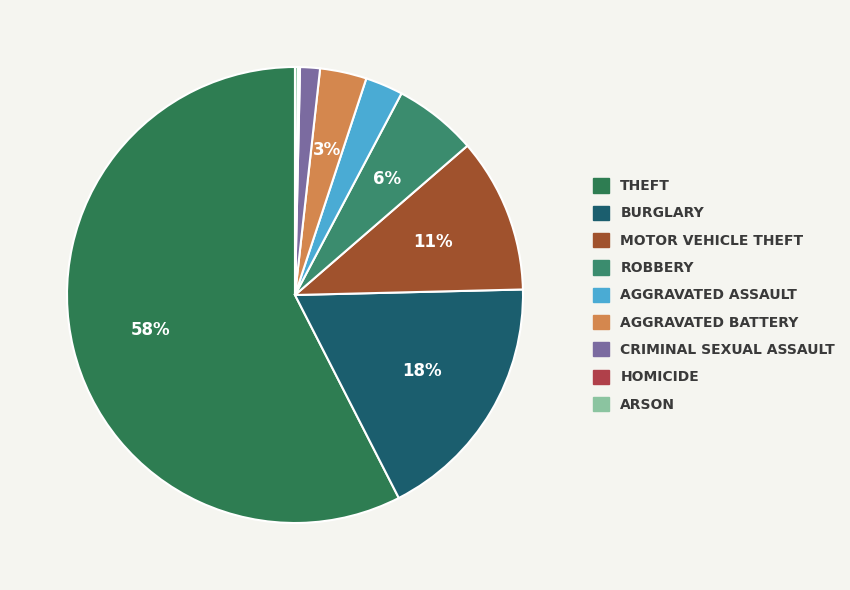

How many segments does this pie chart have?

9